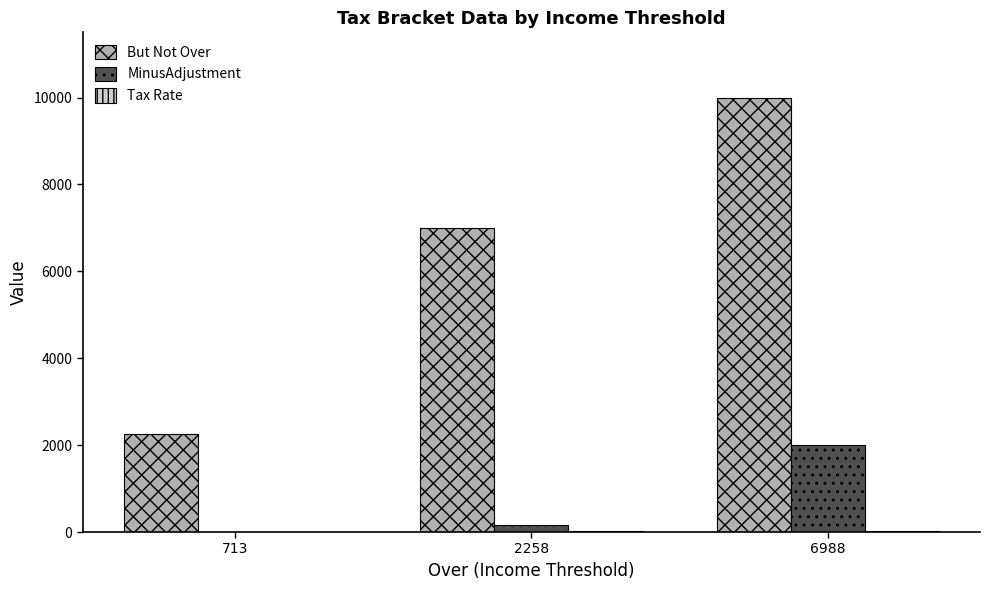

How many groups of bars are there?

3